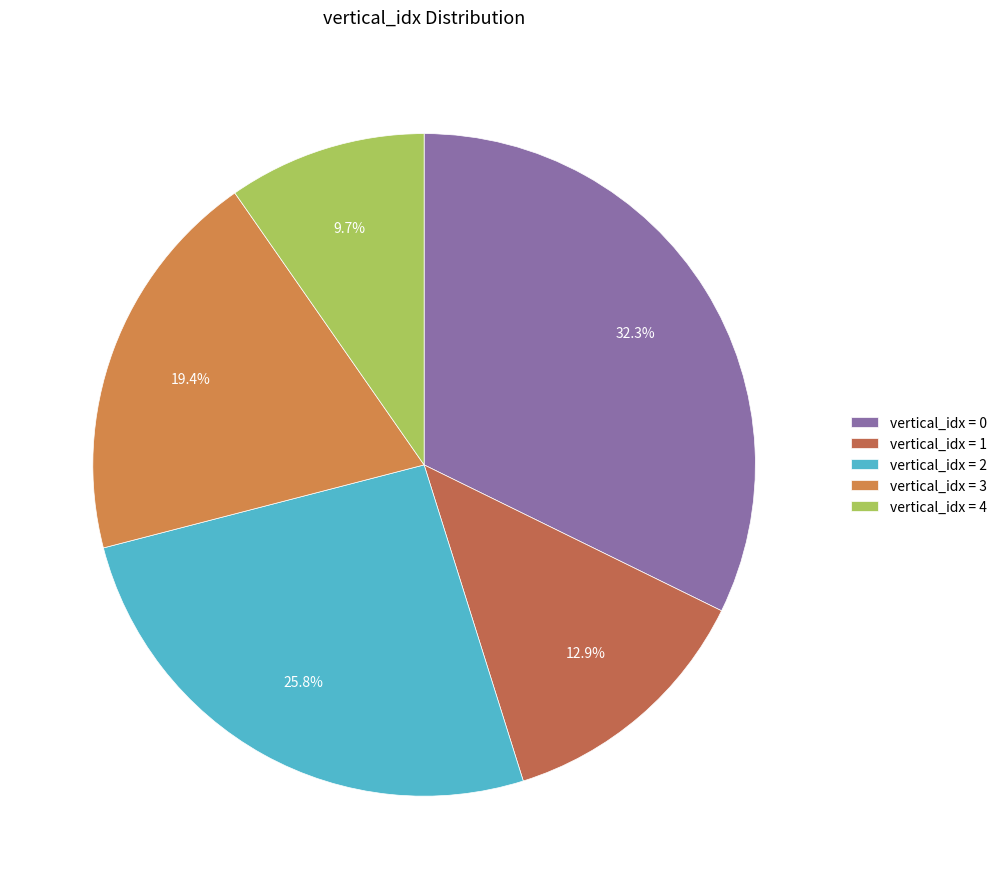

Count the number of slices in the pie.

5